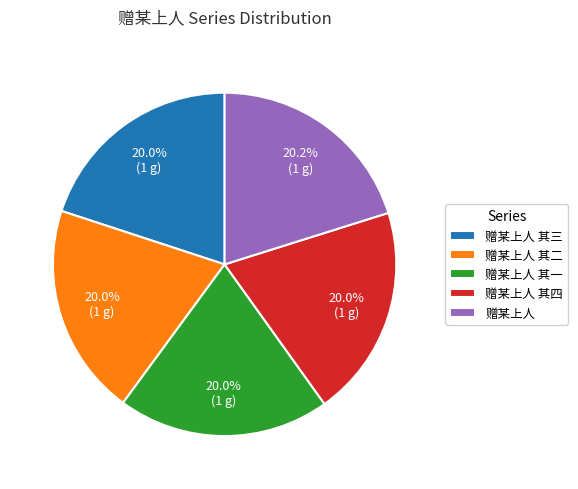

True or false: 赠某上人 accounts for 20% of the total.

True